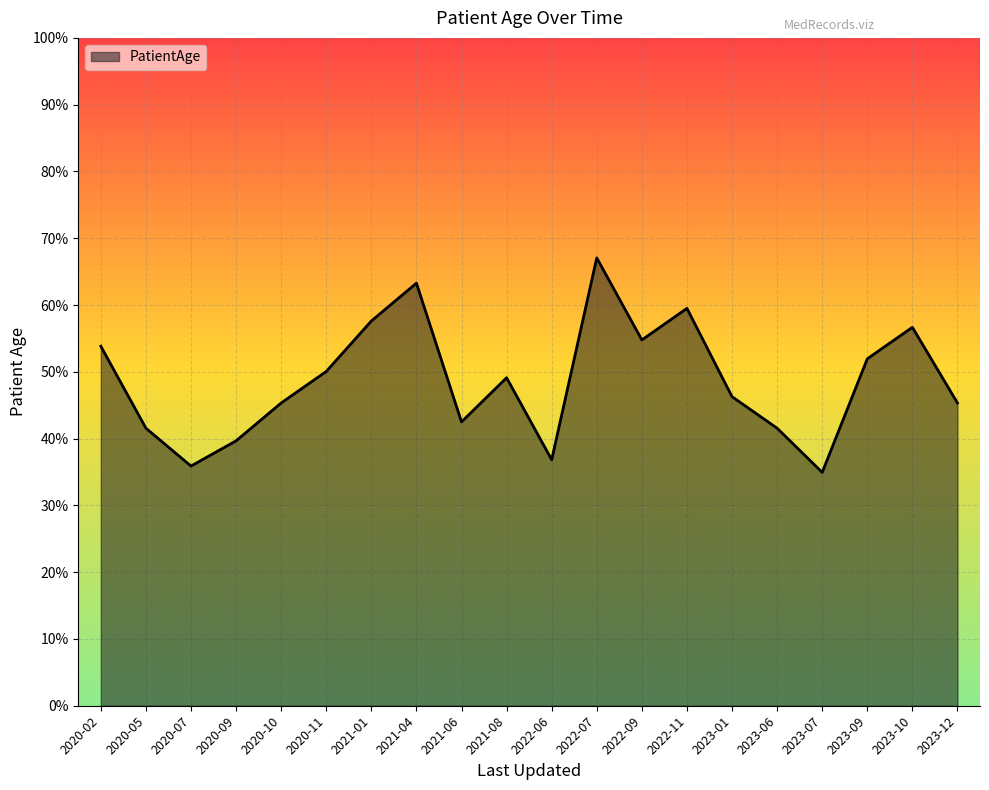

At which label does the data first exceed 49?

2020-02